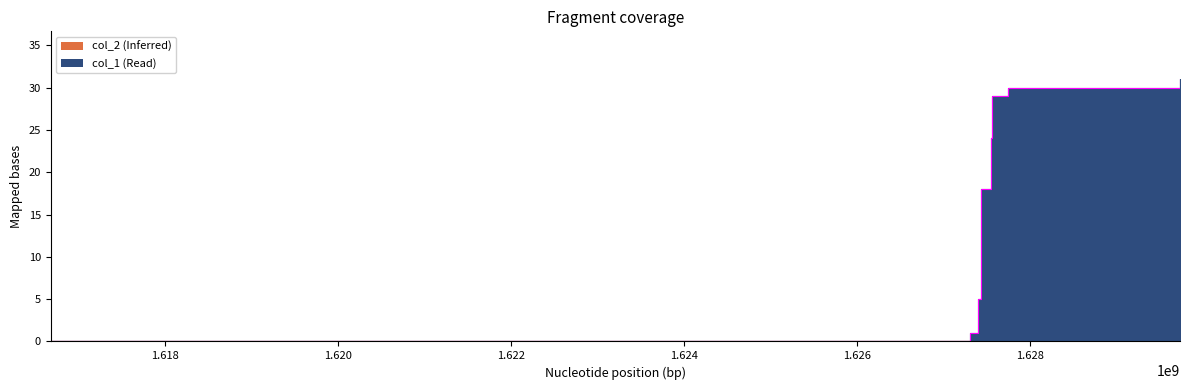

What is the difference between the values at 1627438169 and 1627560574?

12